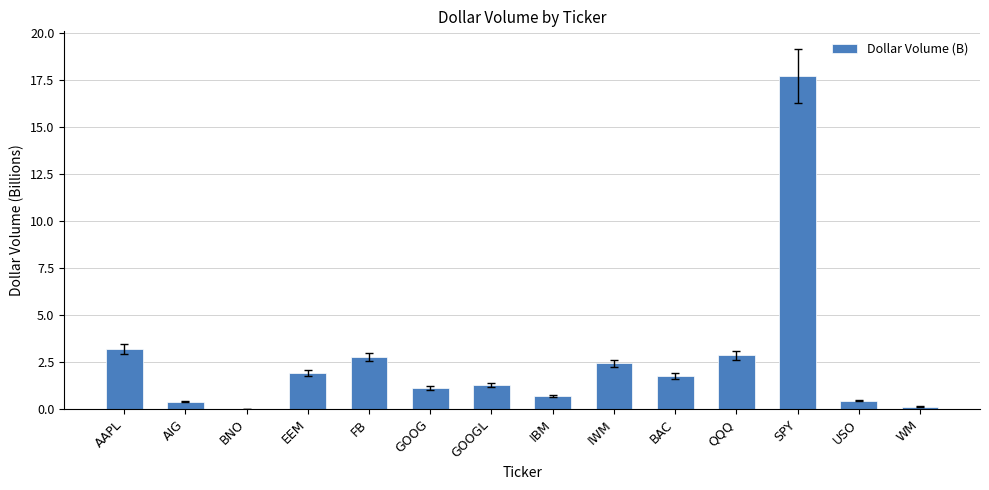

Read the value at FB.

2.7